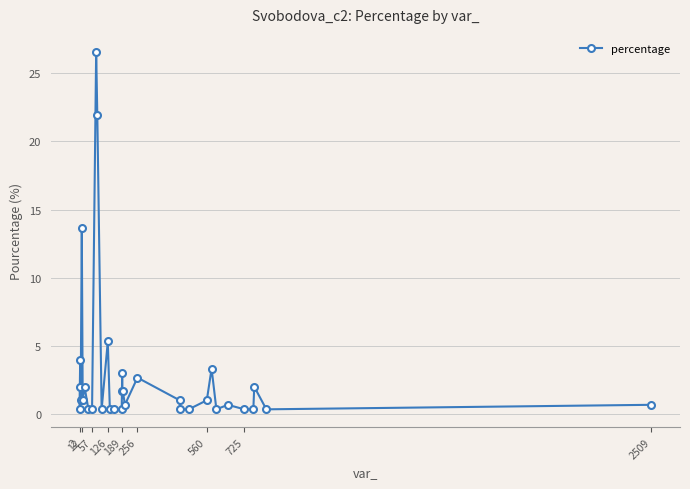

What is the difference between the second highest and minimum values?

21.6